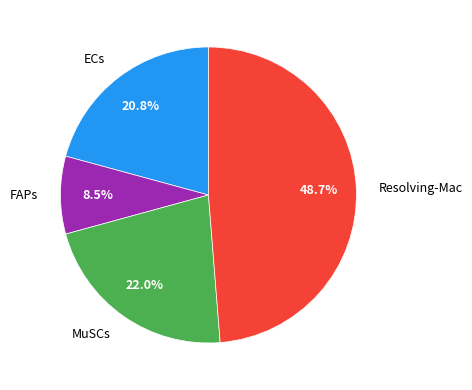

Which has a higher value, ECs or Resolving-Mac?

Resolving-Mac